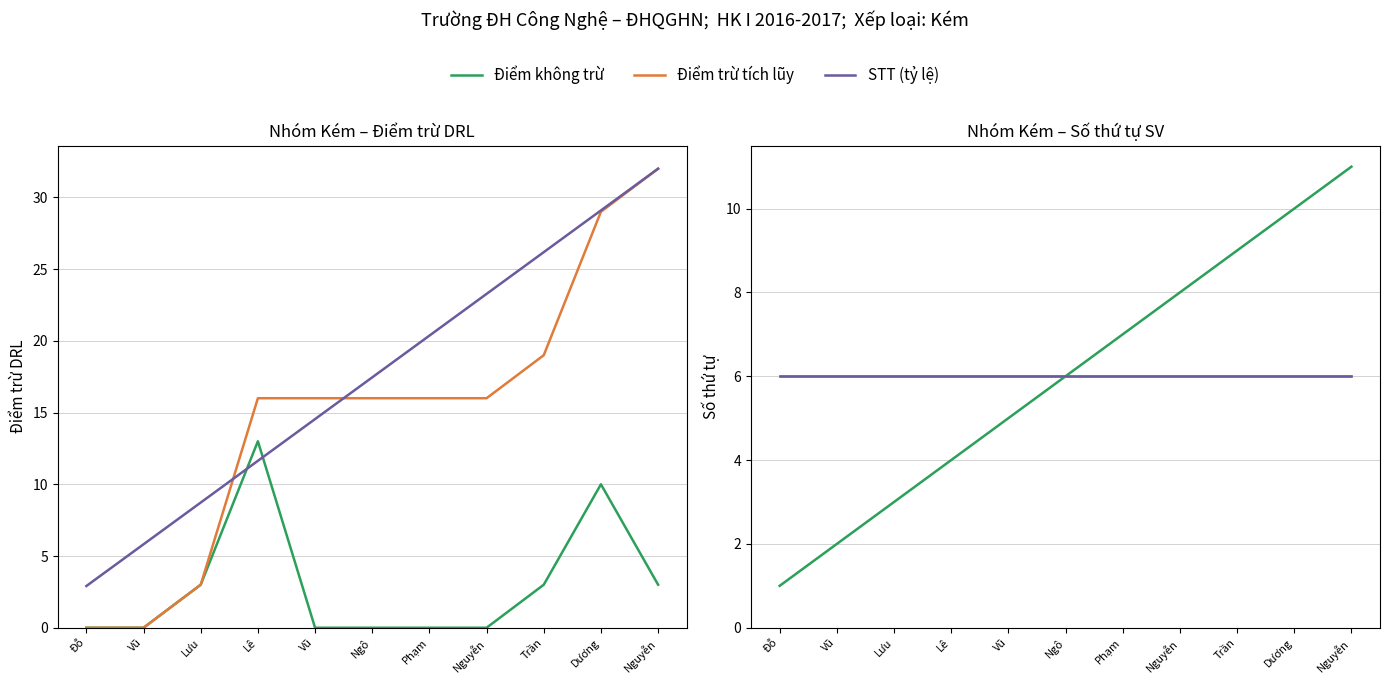

What is the sum of all Điểm trừ tích lũy values?

163.0